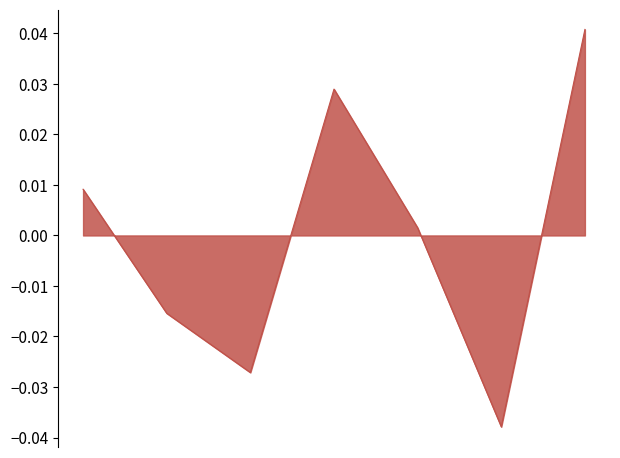

How many interior local peaks (higher than both neighbors) does the data have?

1